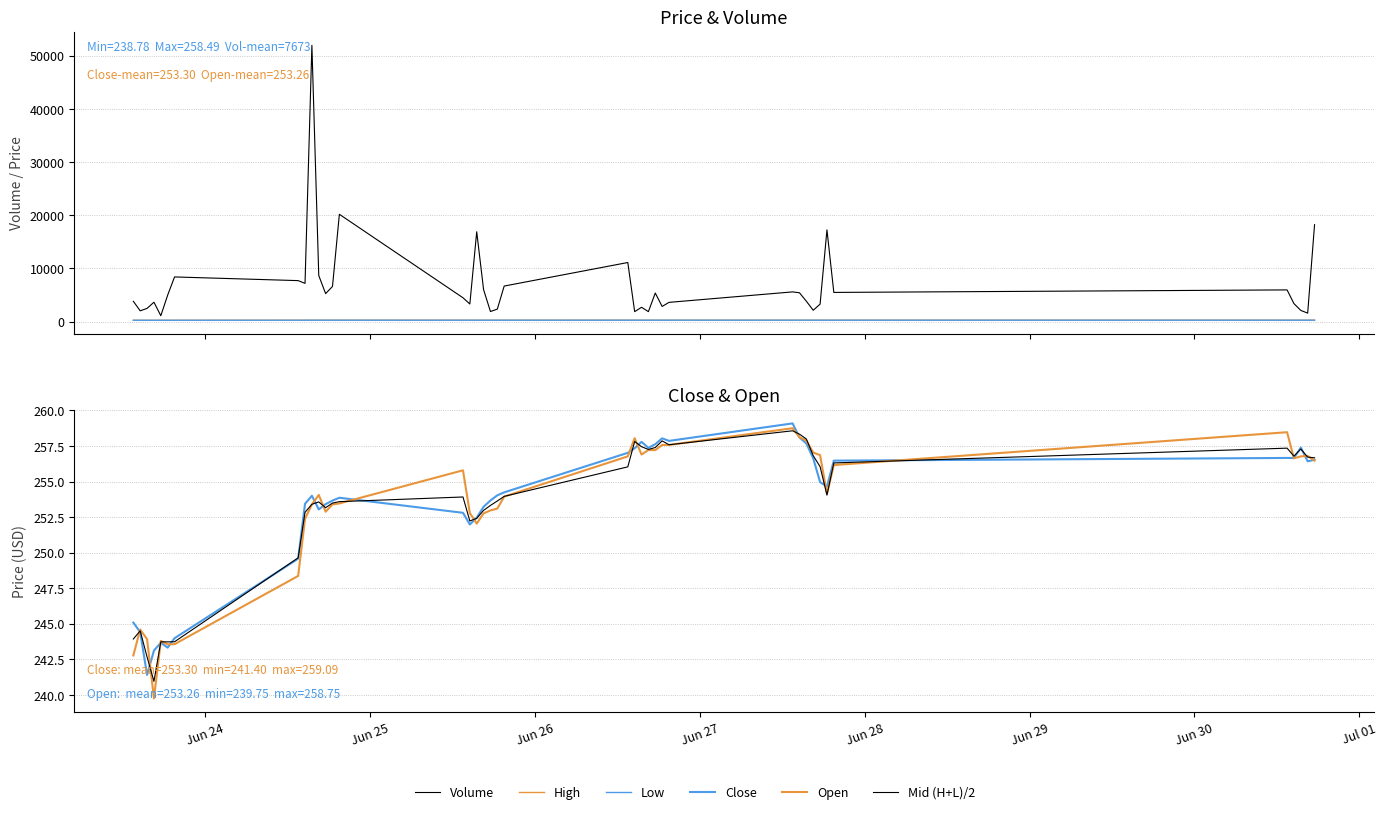

True or false: Open and High cross at least once.

False